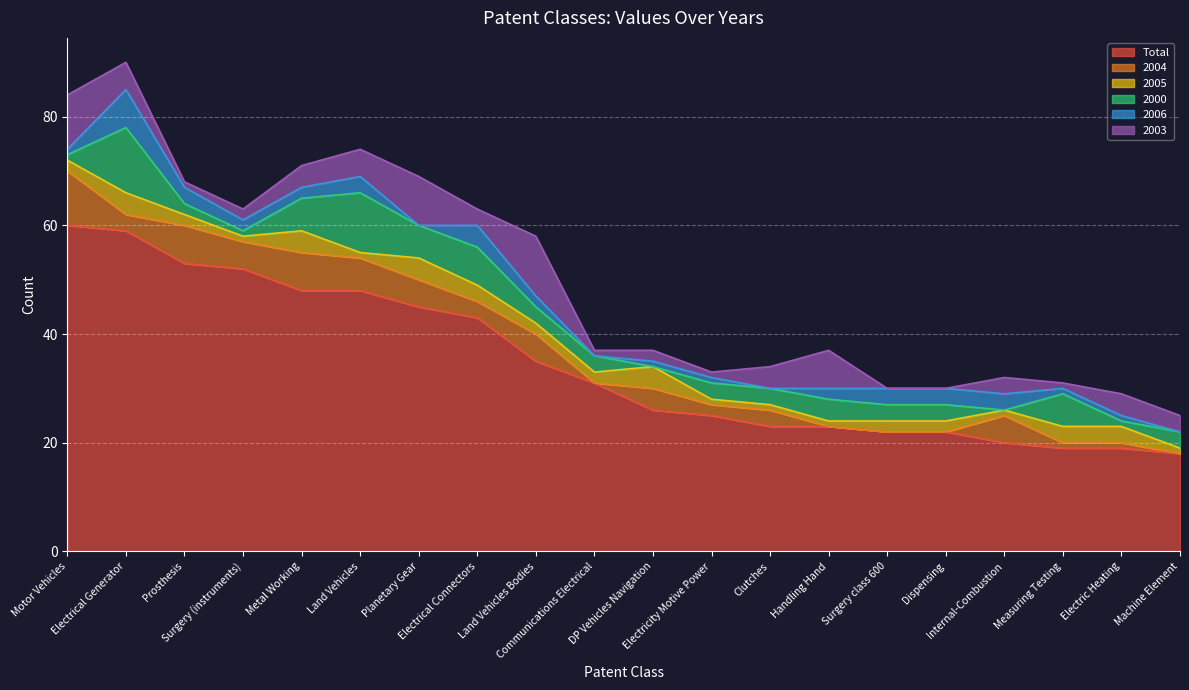

What is the label of the 4th point from the right?

Internal-Combustion